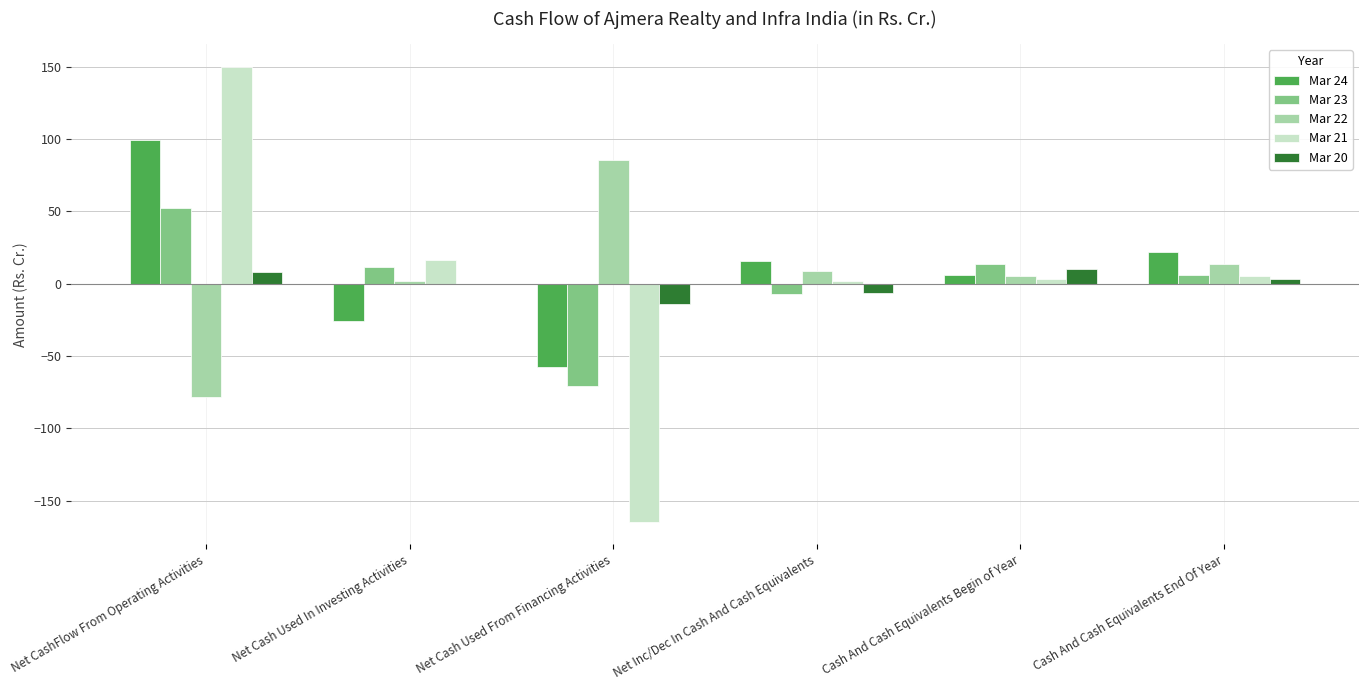

What is the sum of all Mar 23 values?

4.6